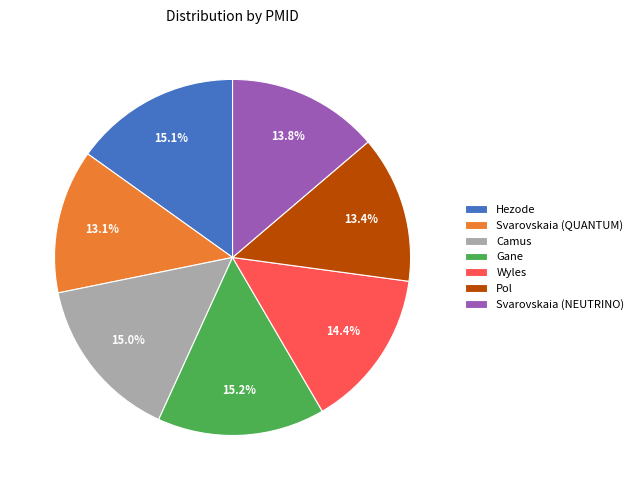

Does any single category account for the majority?

No